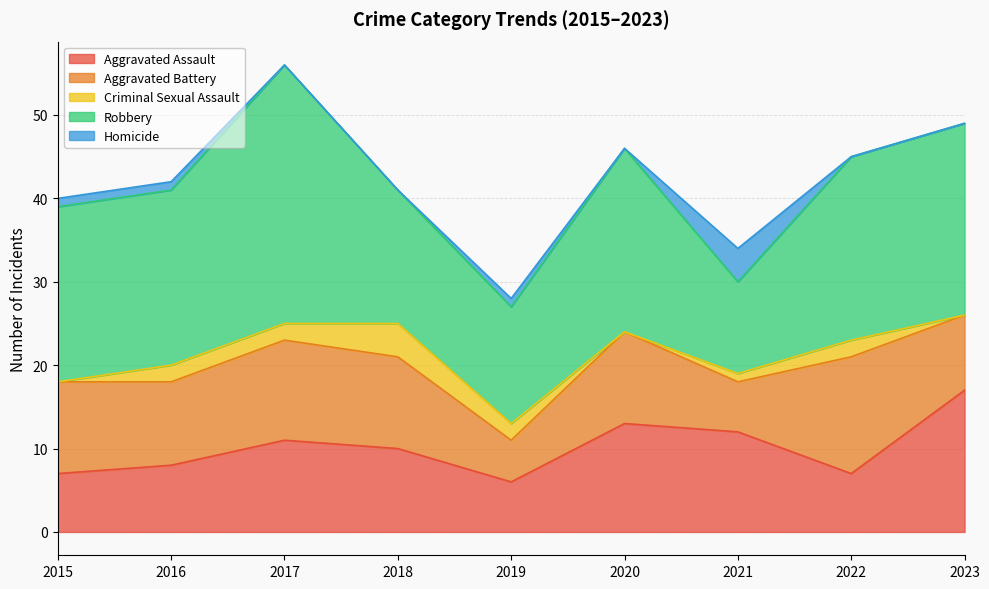

At which category does Robbery reach its first local valley?

2019